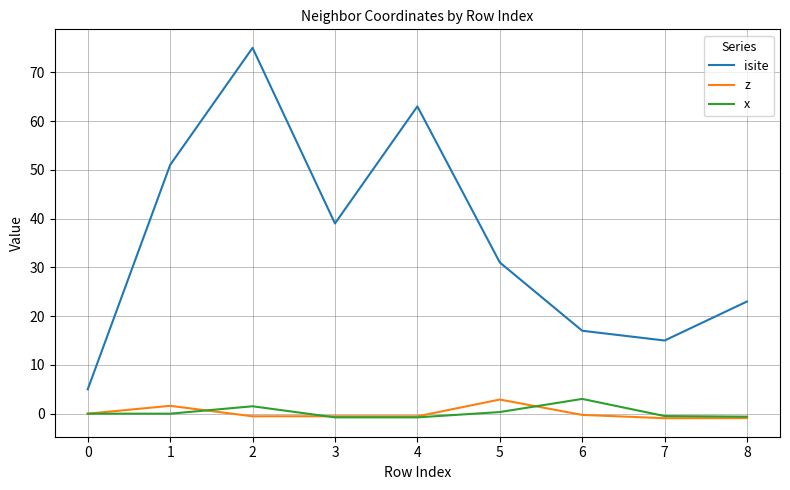

What is the average value of the isite series?

35.4